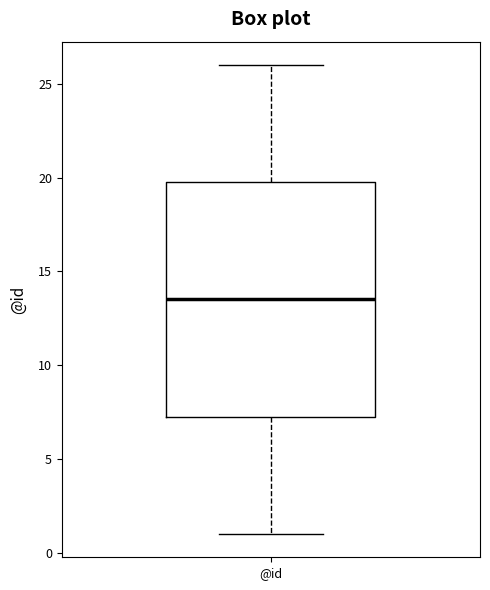

Transcribe this box plot: give where the median line is, the range the box spans, and where the two whiskers end, as read against the y-axis. The values are not printed on the chart, so give them approximately, as read against the axis.

median 13.5, box 7.5 to 20.0, whiskers 1.0 to 26.0